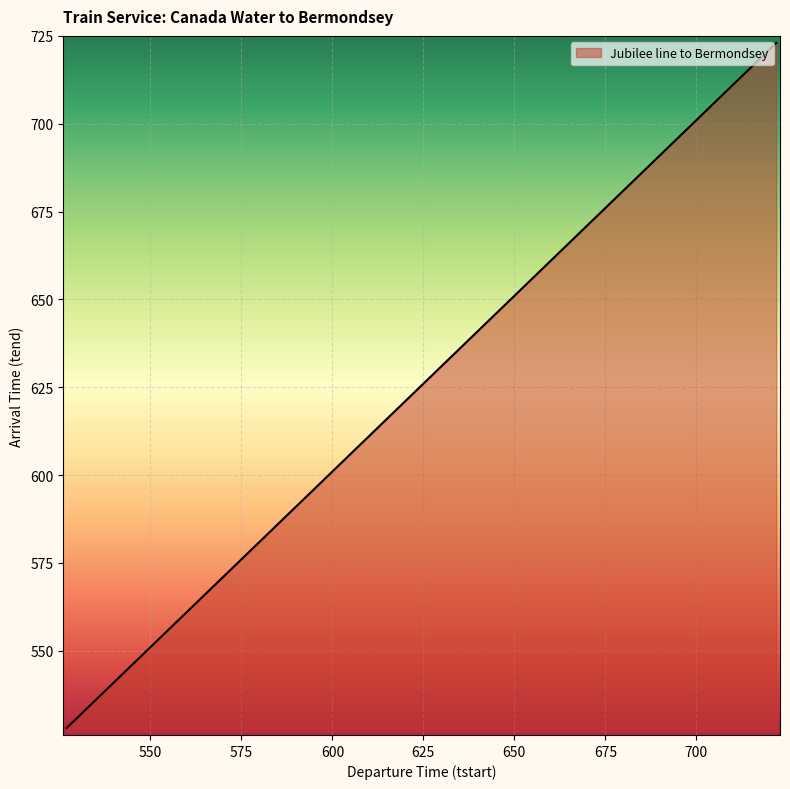

How many lines are shown in the chart?

1